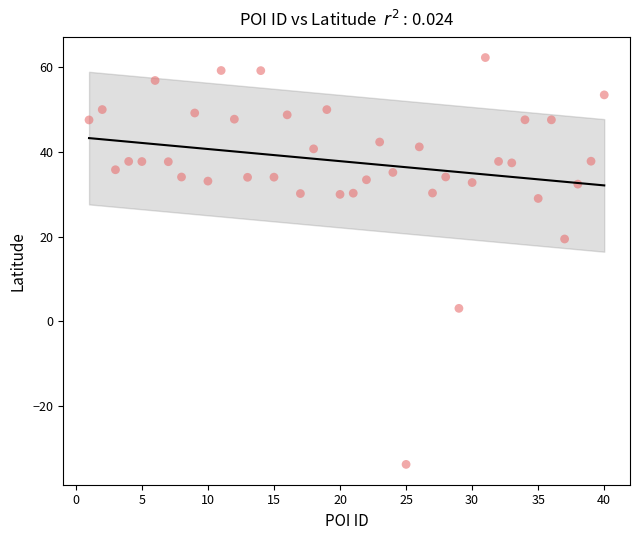

What Y value in the scatter plot is closest to 14?

19.4